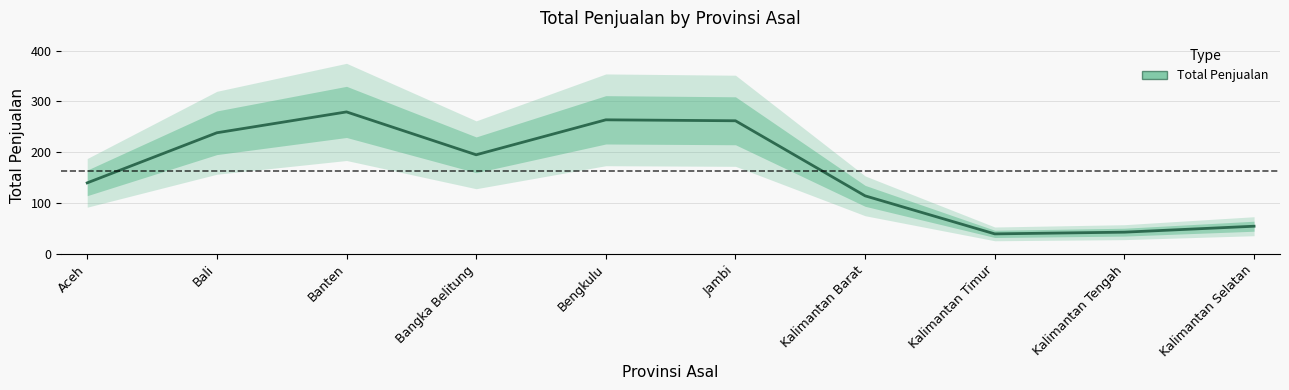

Is it true that the value at Kalimantan Timur is 9.7?

False